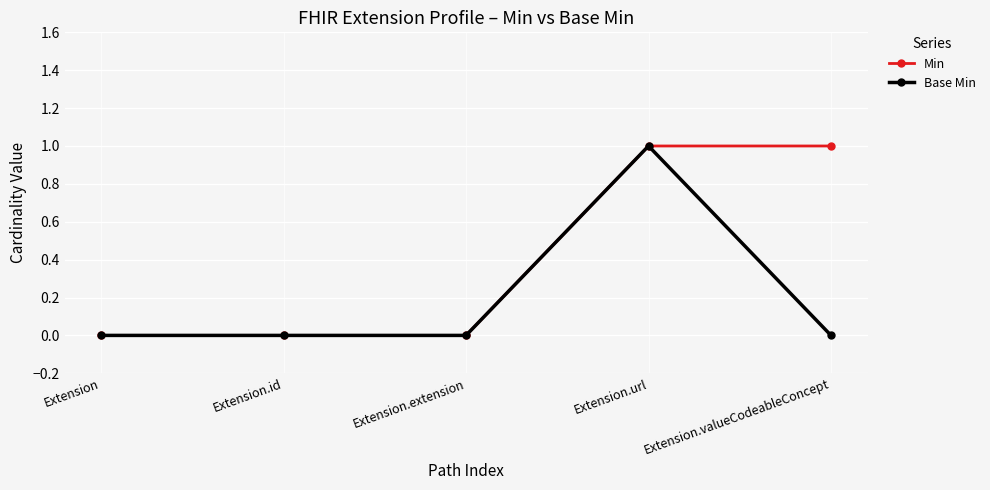

List the series in order of their overall mean, highest first.

Min, Base Min